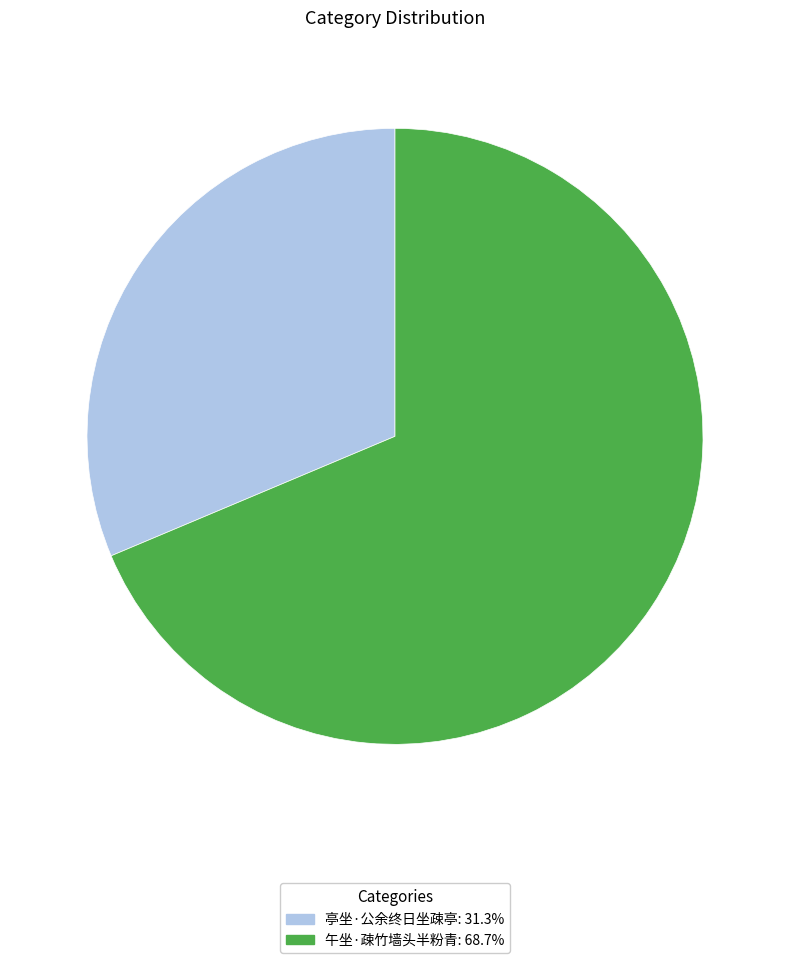

Rank the categories by value from lowest to highest.

亭坐·公余终日坐疎亭, 午坐·疎竹墙头半粉青